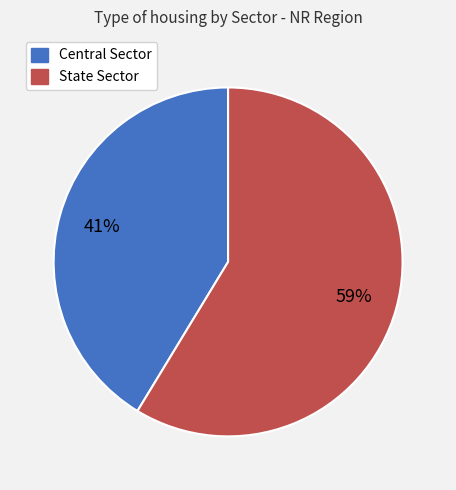

What is the ratio of the value at State Sector to the value at Central Sector?

1.4